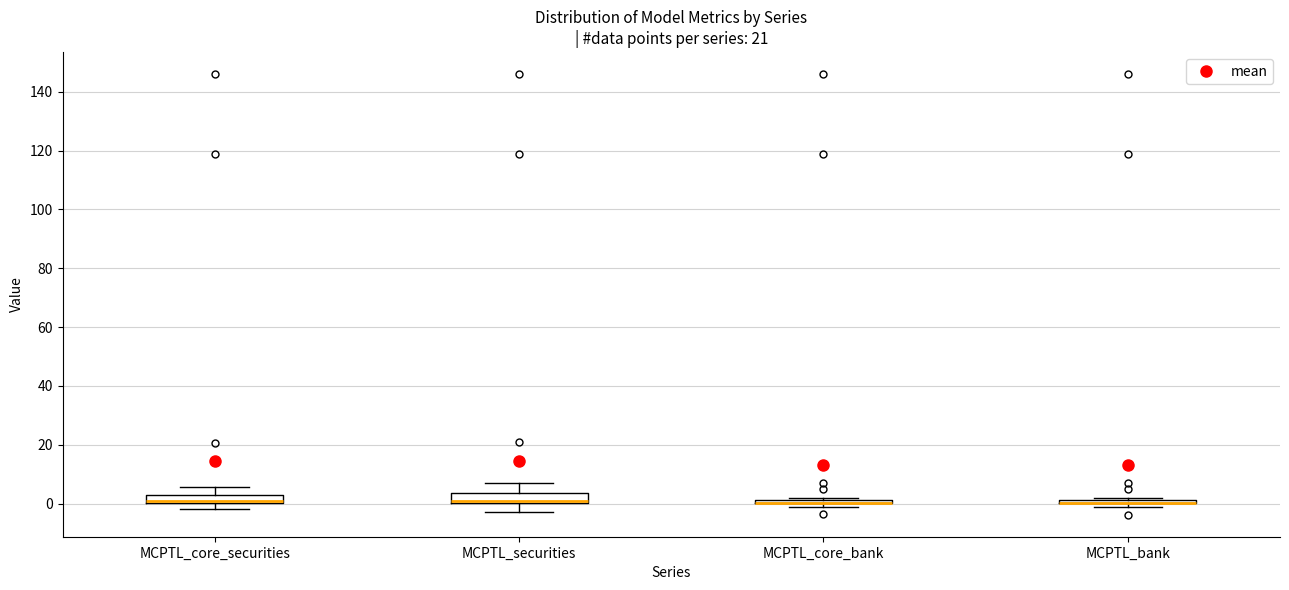

Where does the upper whisker of the box for MCPTL_securities end on the y-axis? The values are not printed on the chart, so give them approximately, as read against the axis.

8